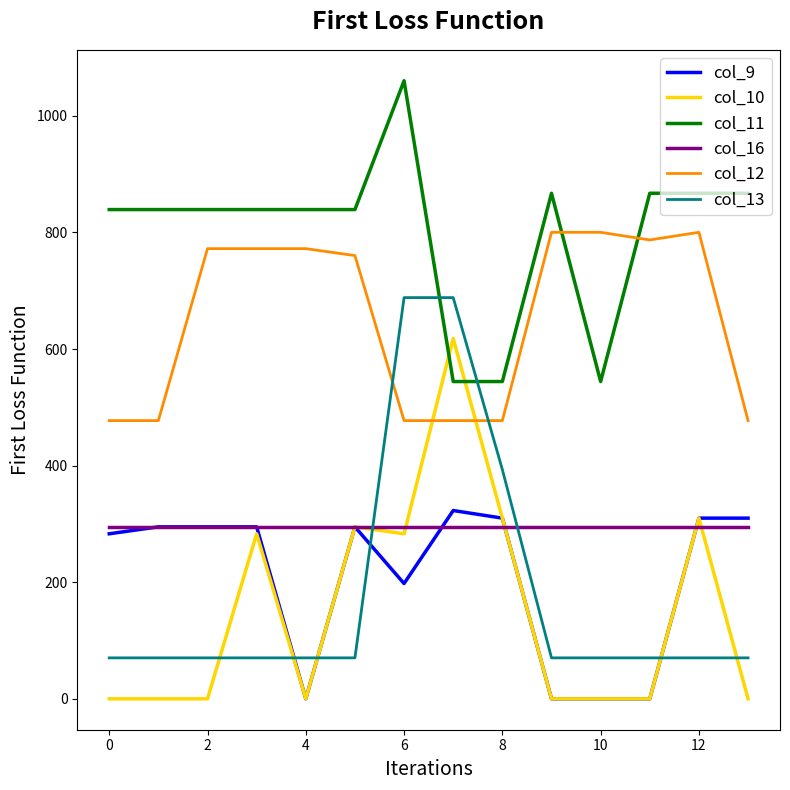

Which series has the largest total across all categories?

col_11